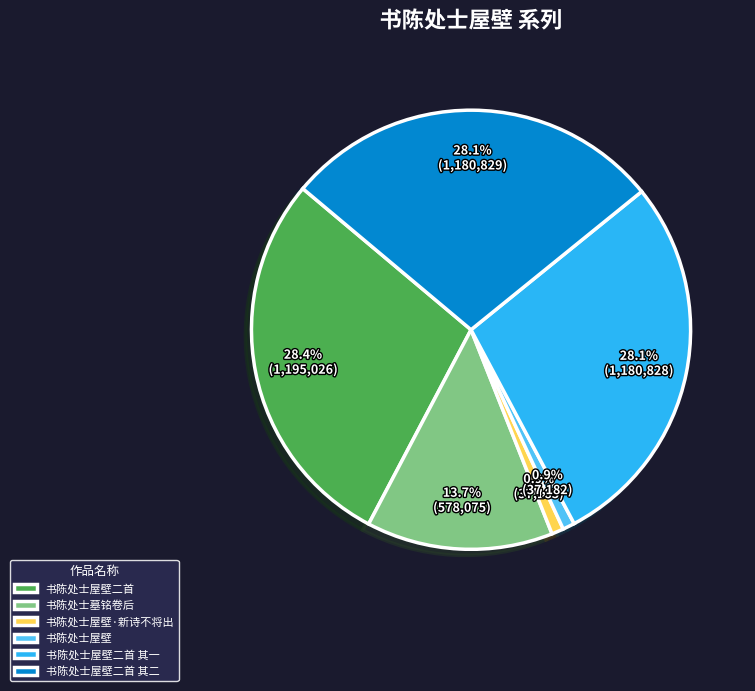

Does any single category account for the majority?

No